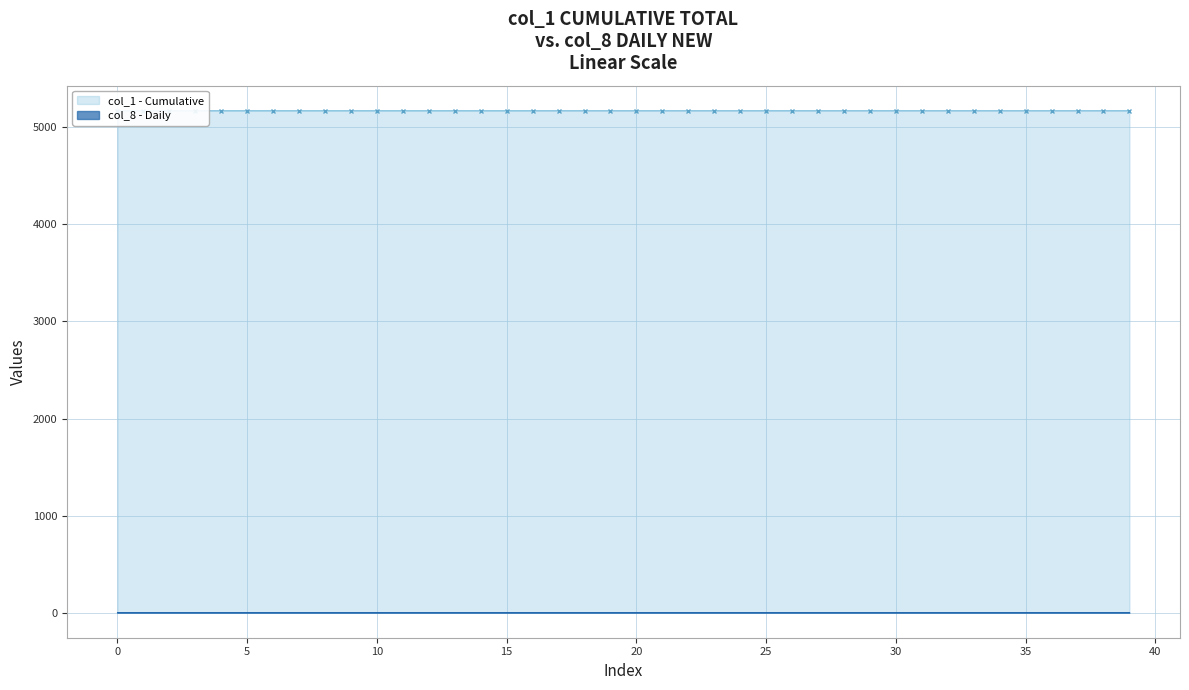

What is the difference between the highest and lowest values at 30?

5170.9